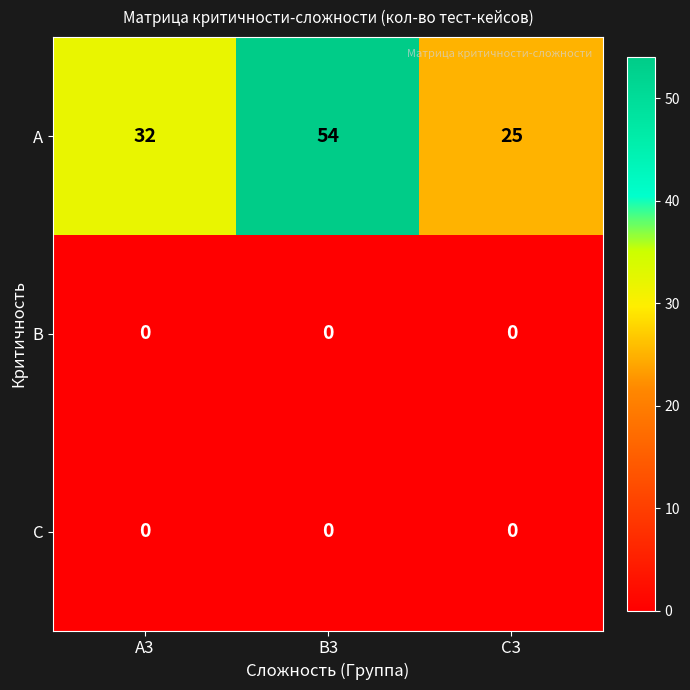

At which category is the sum across all series the highest?

B3